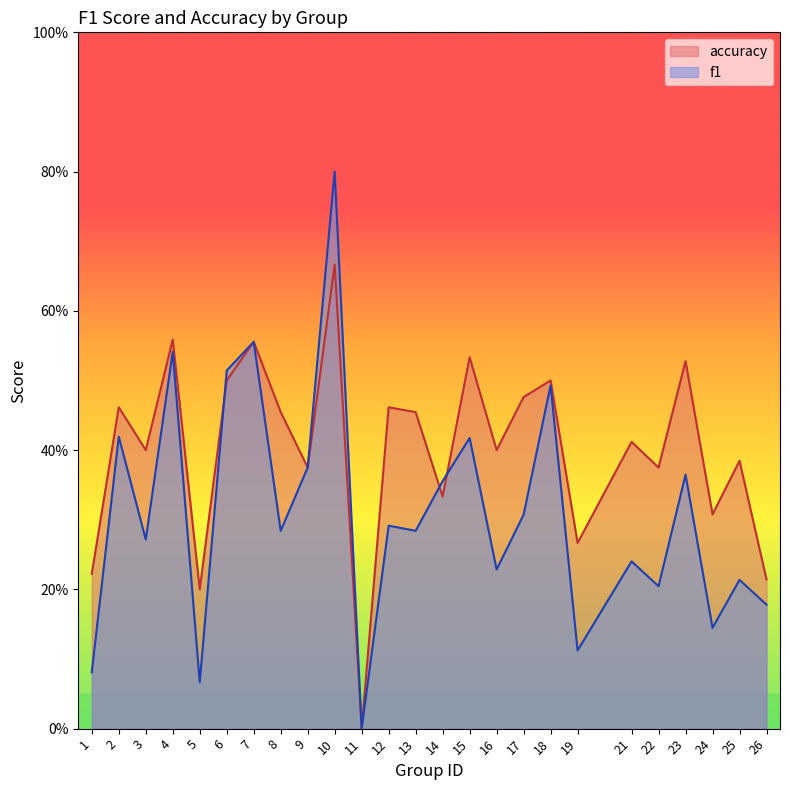

At which label is accuracy closest to 0?

11